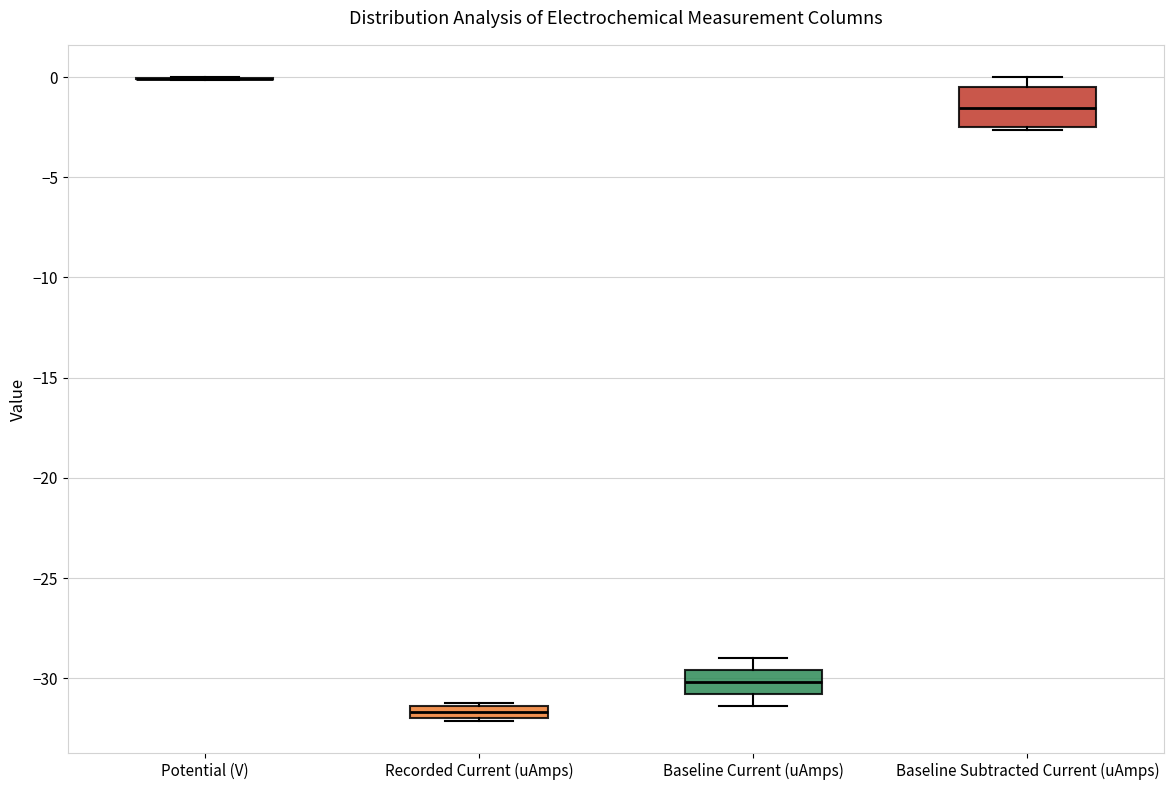

Comparing the boxes themselves (not the whiskers), which one is the tallest?

Baseline Subtracted Current (uAmps)